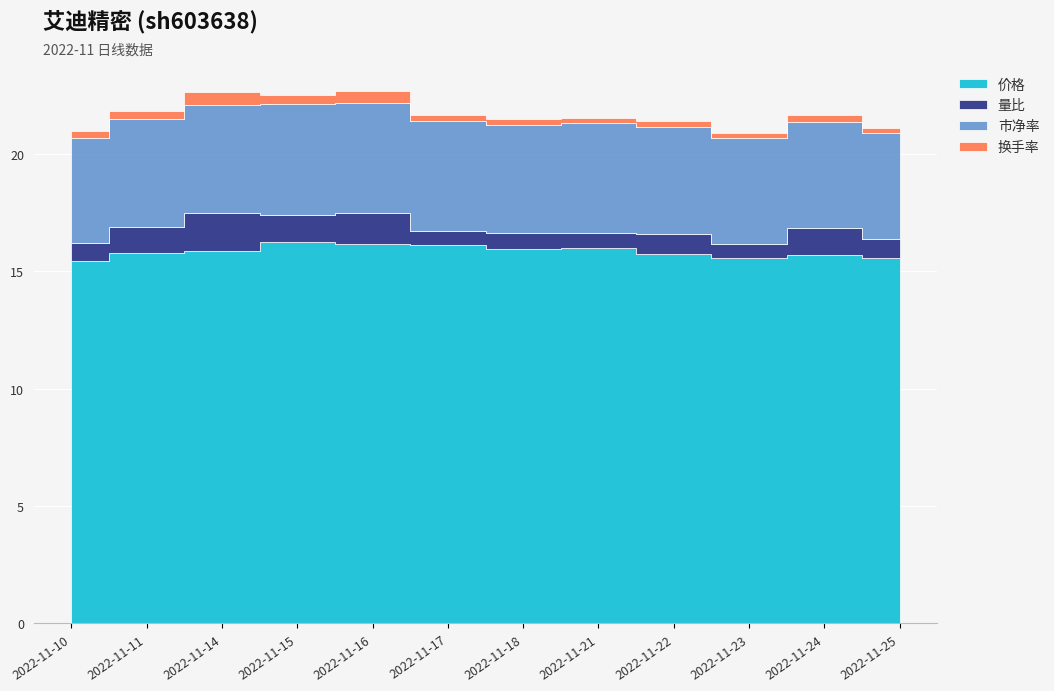

Count the number of categories in the chart.

12